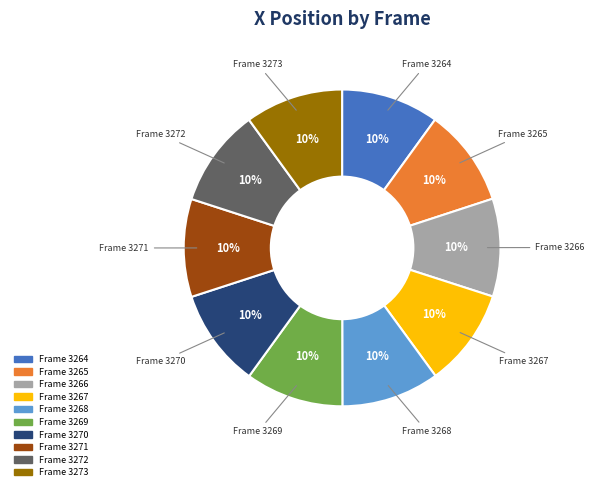

Does any single category account for the majority?

No